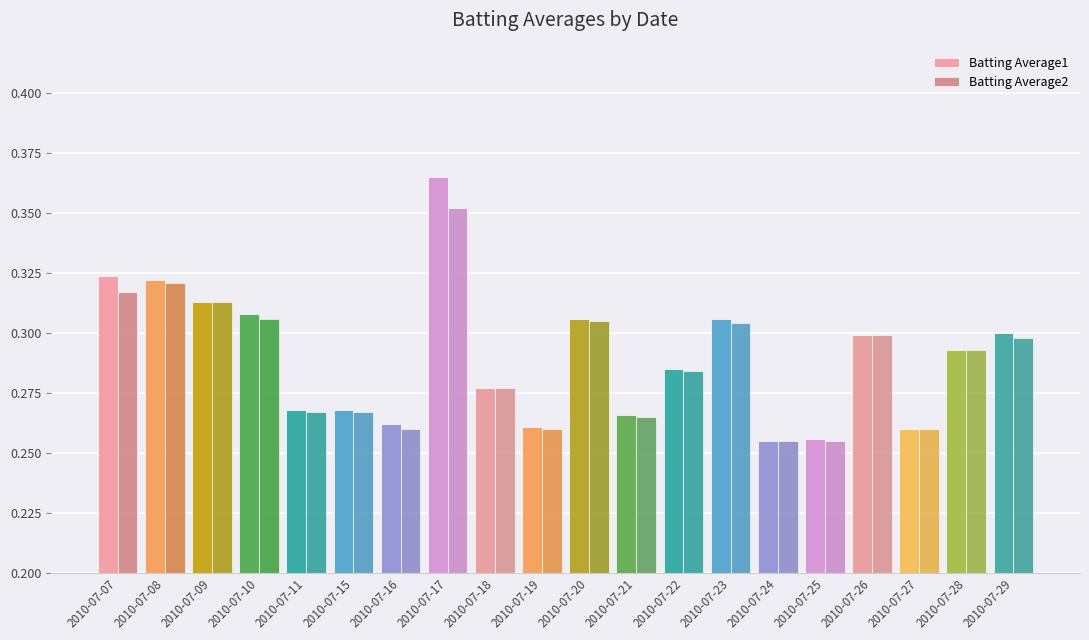

List the series in order of their peak value, highest first.

Batting Average1, Batting Average2